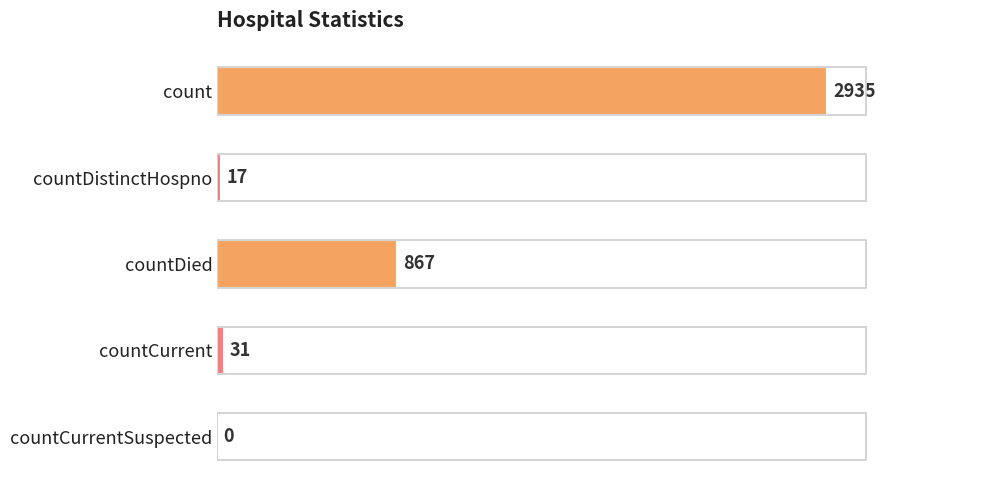

Which has a higher value, countDistinctHospno or countCurrent?

countCurrent